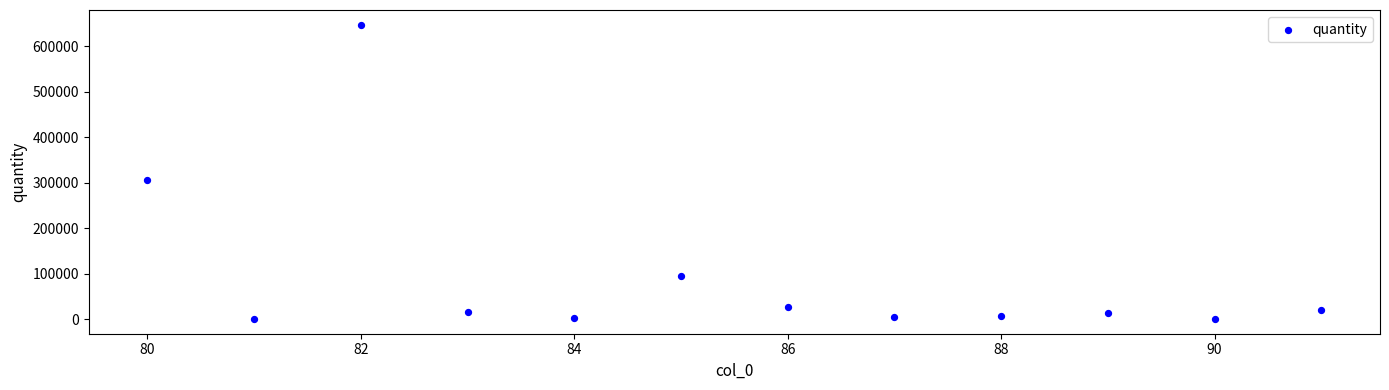

What is the average Y value?

95148